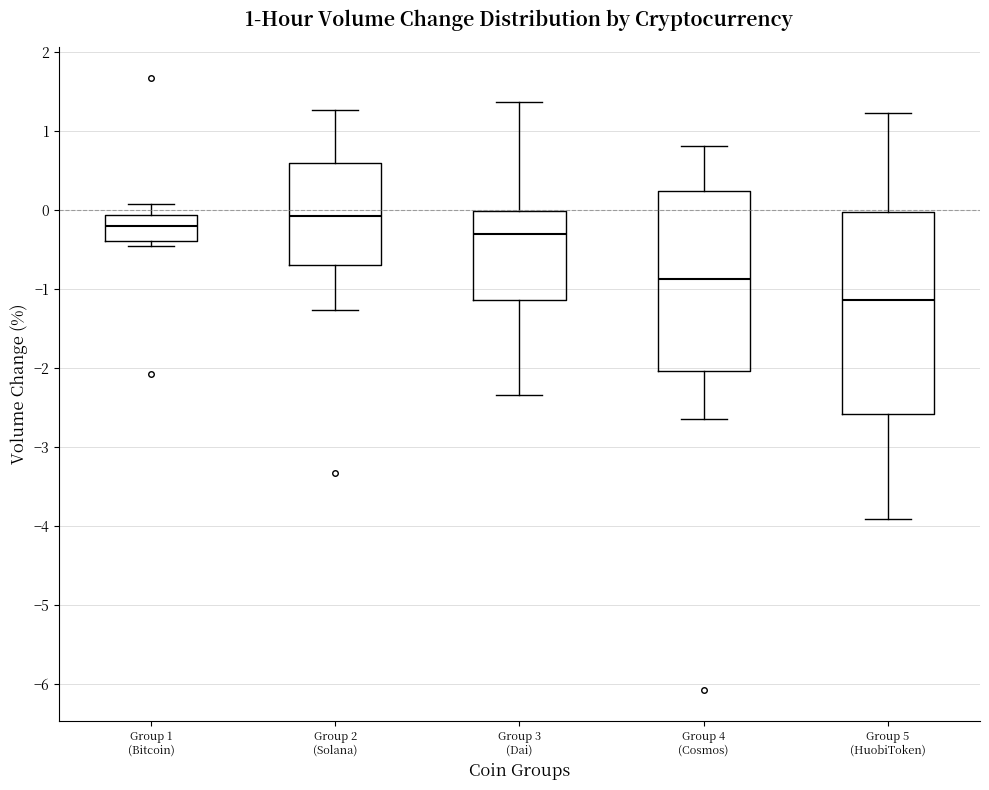

Comparing the boxes themselves (not the whiskers), which one is the tallest?

Group 5 (HuobiToken)